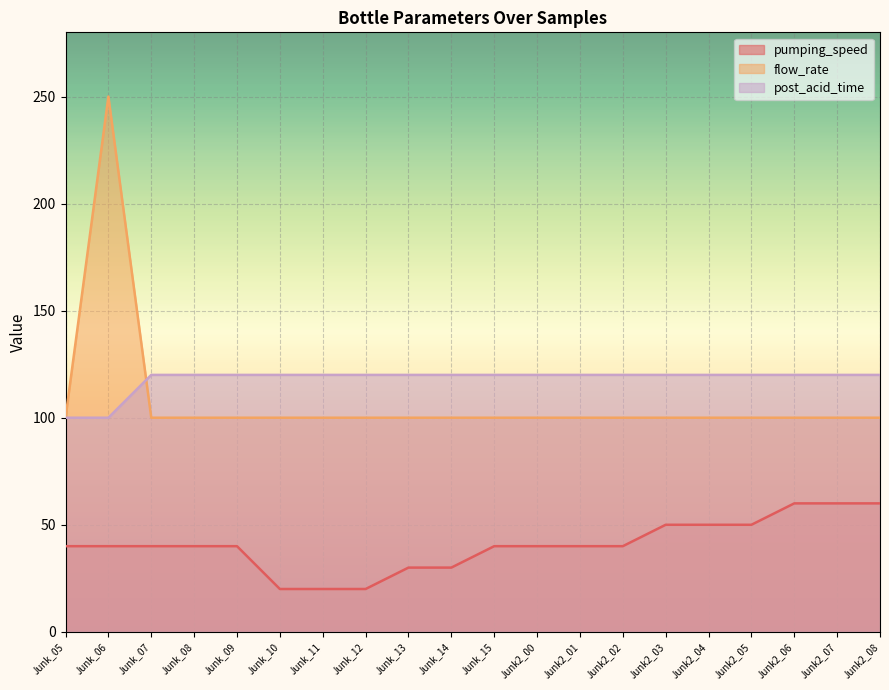

True or false: flow_rate and pumping_speed intersect in this chart.

False